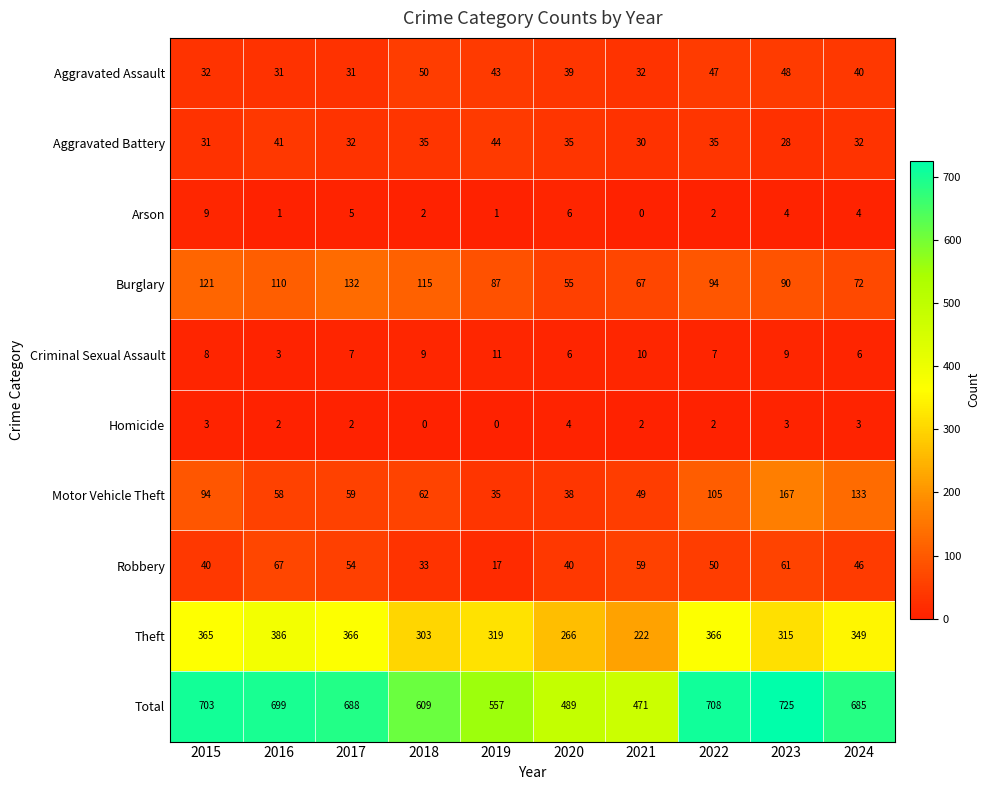

Rank the series at 2015 from lowest to highest value.

Homicide, Criminal Sexual Assault, Arson, Aggravated Battery, Aggravated Assault, Robbery, Motor Vehicle Theft, Burglary, Theft, Total